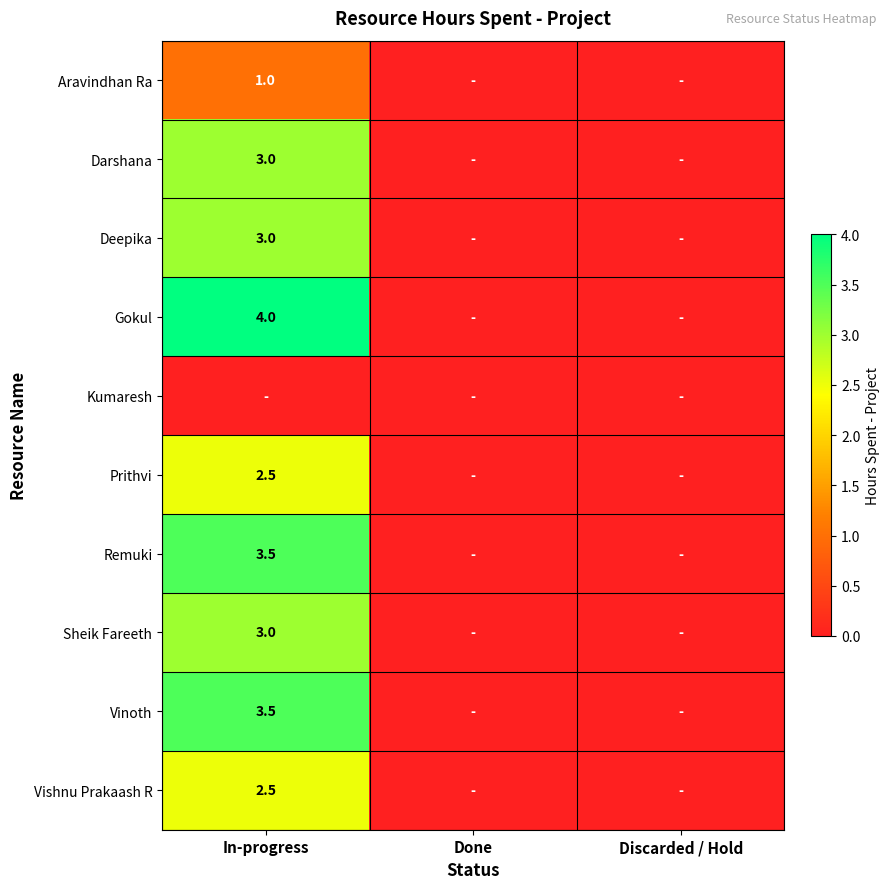

The Remuki series shows 3.5 at In-progress. True or false?

True